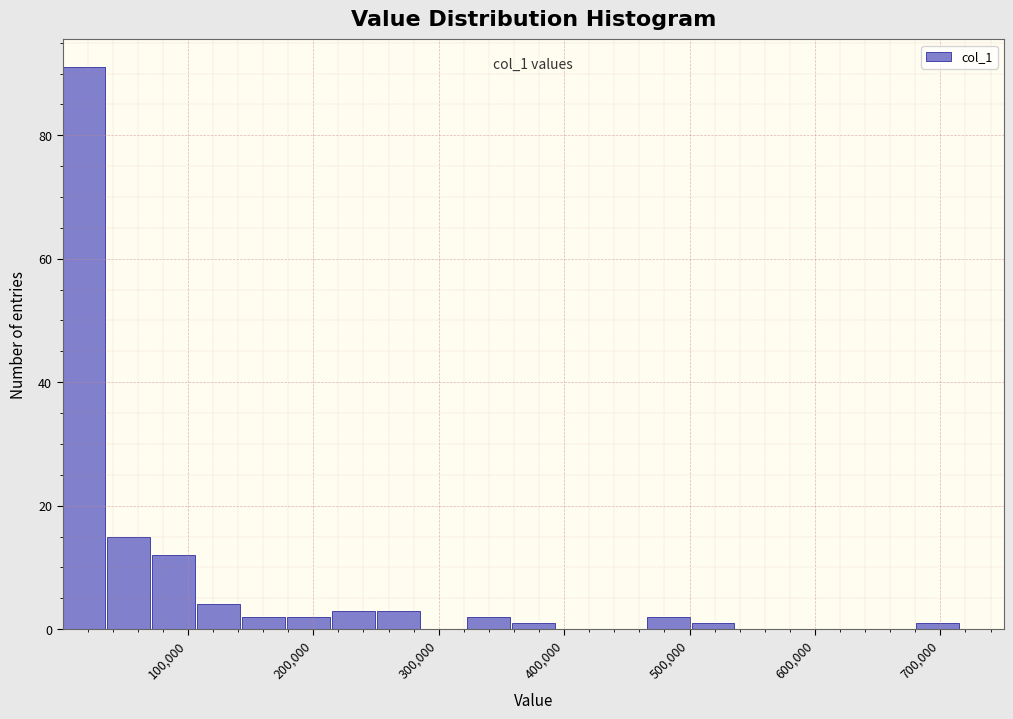

Around what value on the x-axis is the tallest bar? Give the approximate position of its centre, as read against the axis.

20000